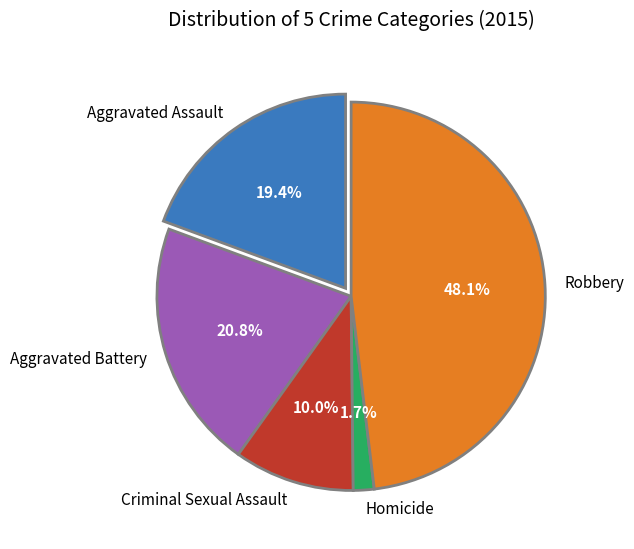

How many segments does this pie chart have?

5